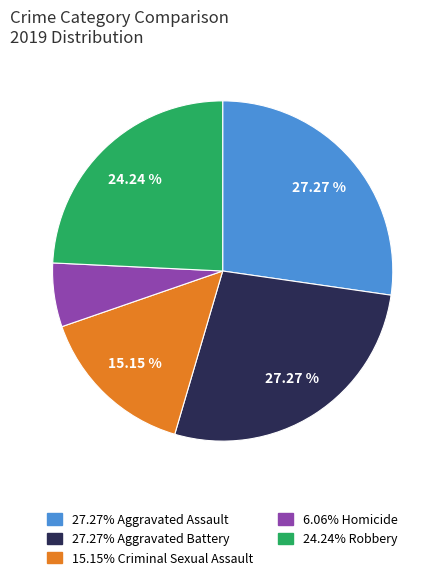

Does any single category account for the majority?

No